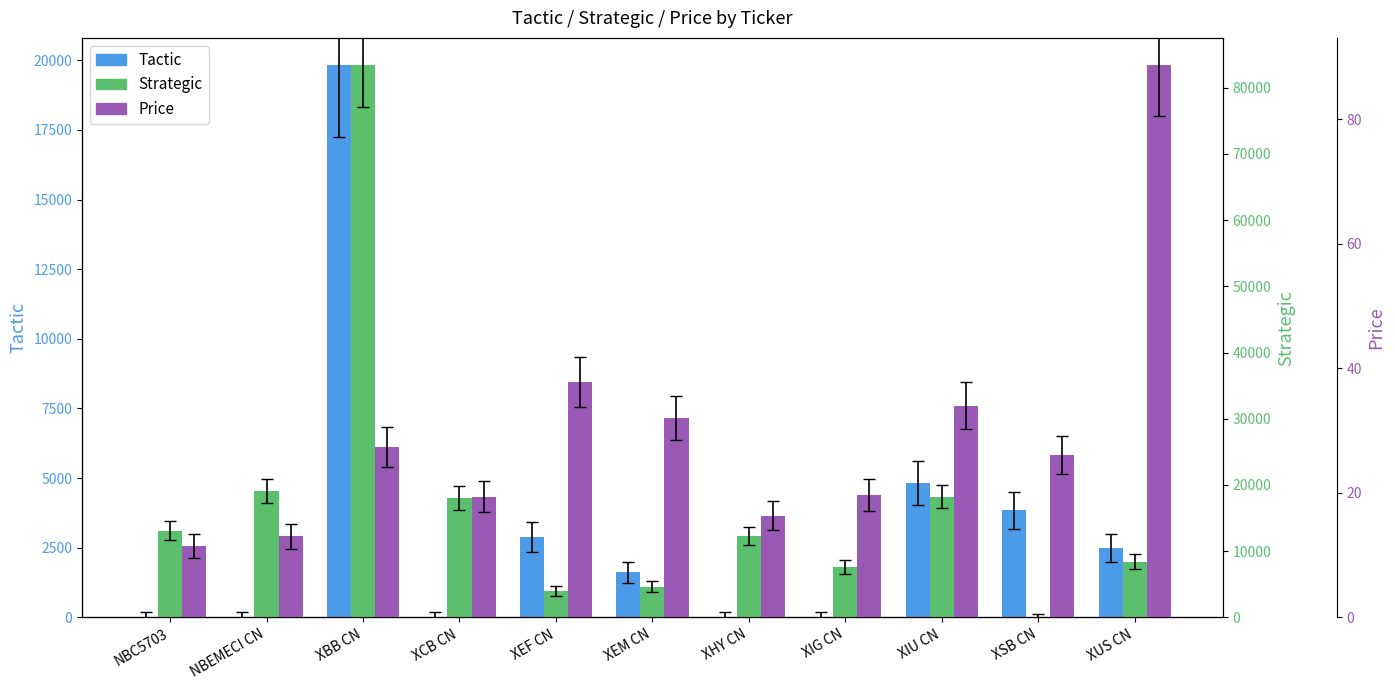

List the labels in order of Tactic value, smallest first.

NBC5703, NBEMECI CN, XCB CN, XHY CN, XIG CN, XEM CN, XUS CN, XEF CN, XSB CN, XIU CN, XBB CN